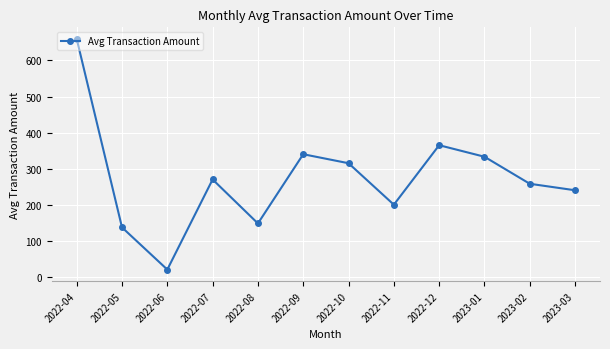

What is the smallest value displayed?

20